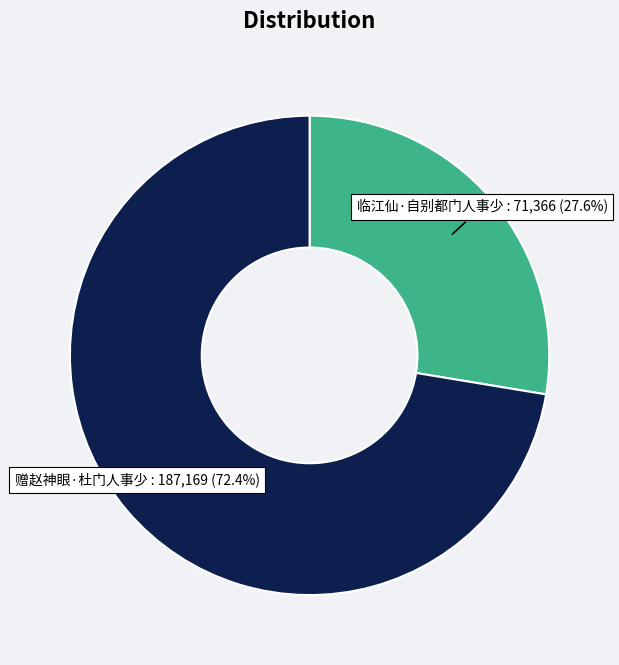

Is there a majority slice in this chart?

Yes